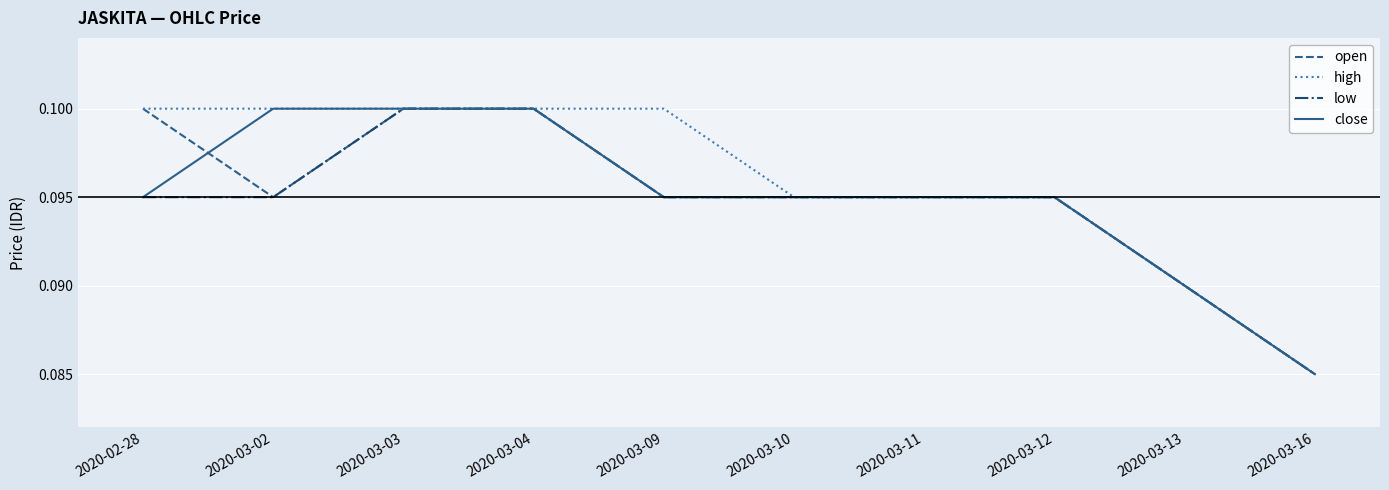

Is it true that close equals 0.1 at 2020-03-16?

True